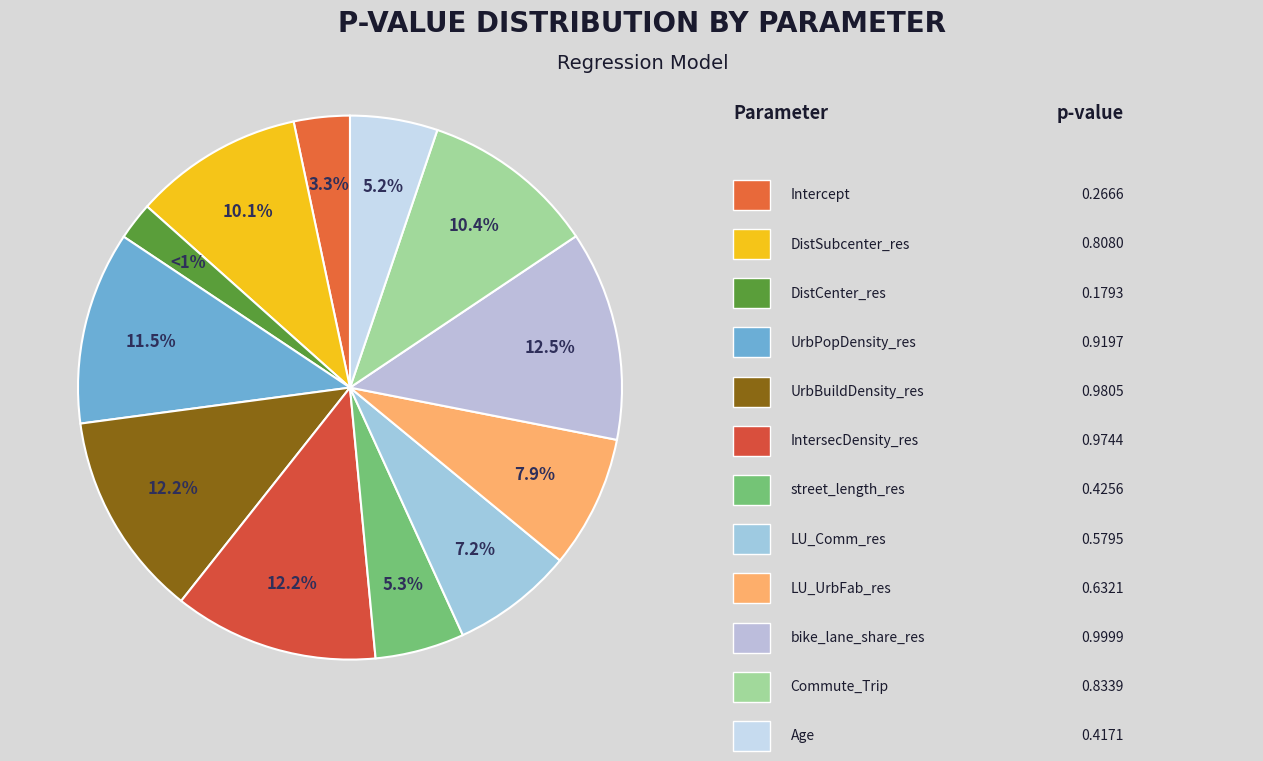

Count the number of slices in the pie.

12